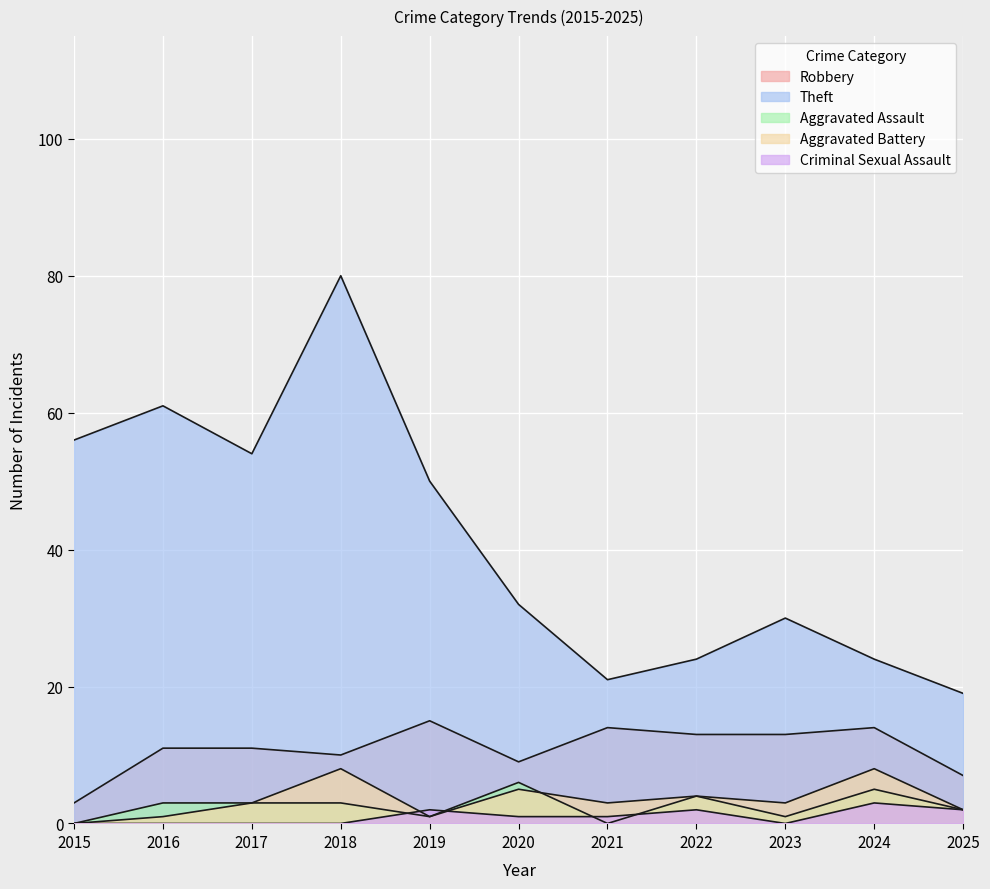

How many series are shown in this chart?

5